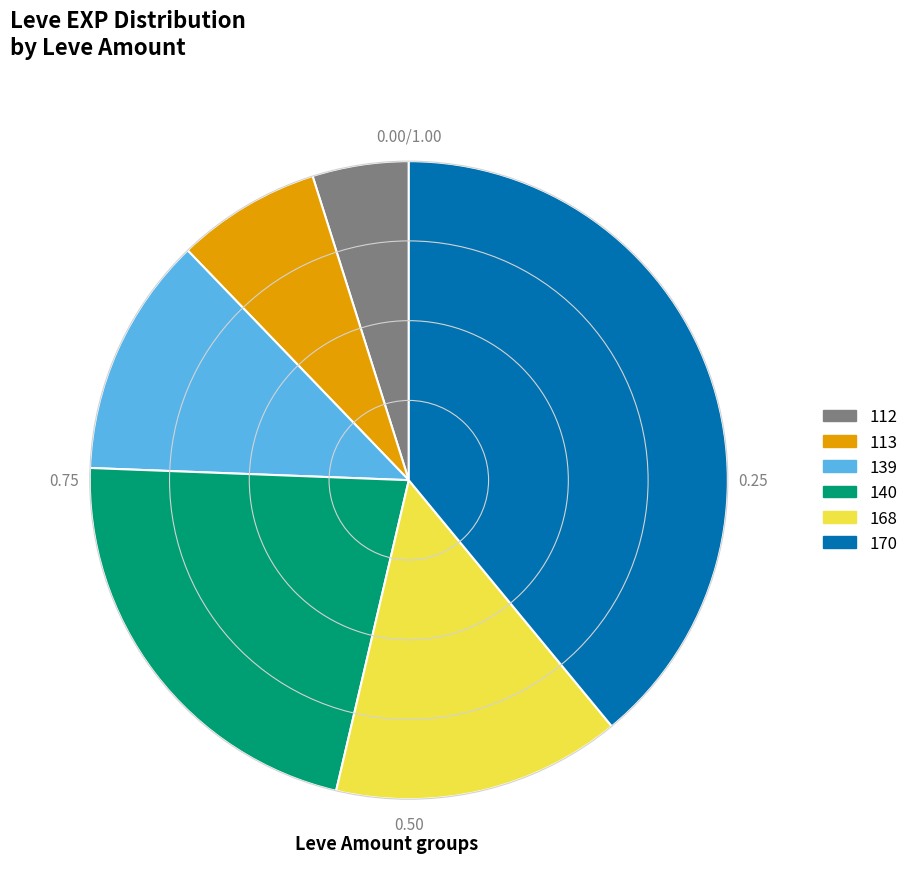

Is there any slice that represents more than half of the pie?

No